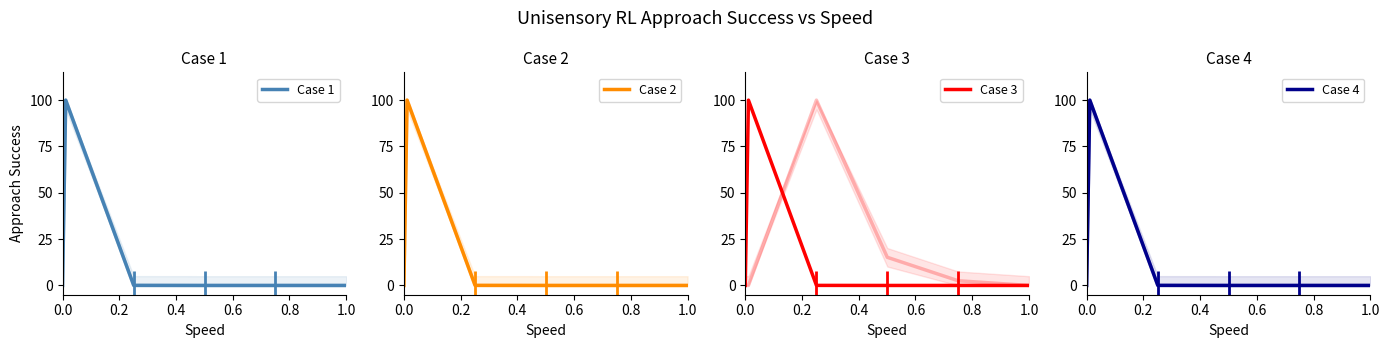

True or false: Case 1 has a value of 139.3 at 0.2.

False